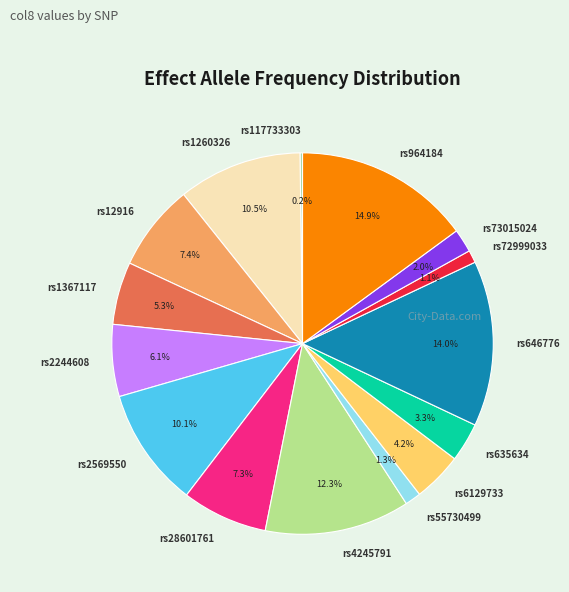

What is the largest slice in the pie chart?

rs964184